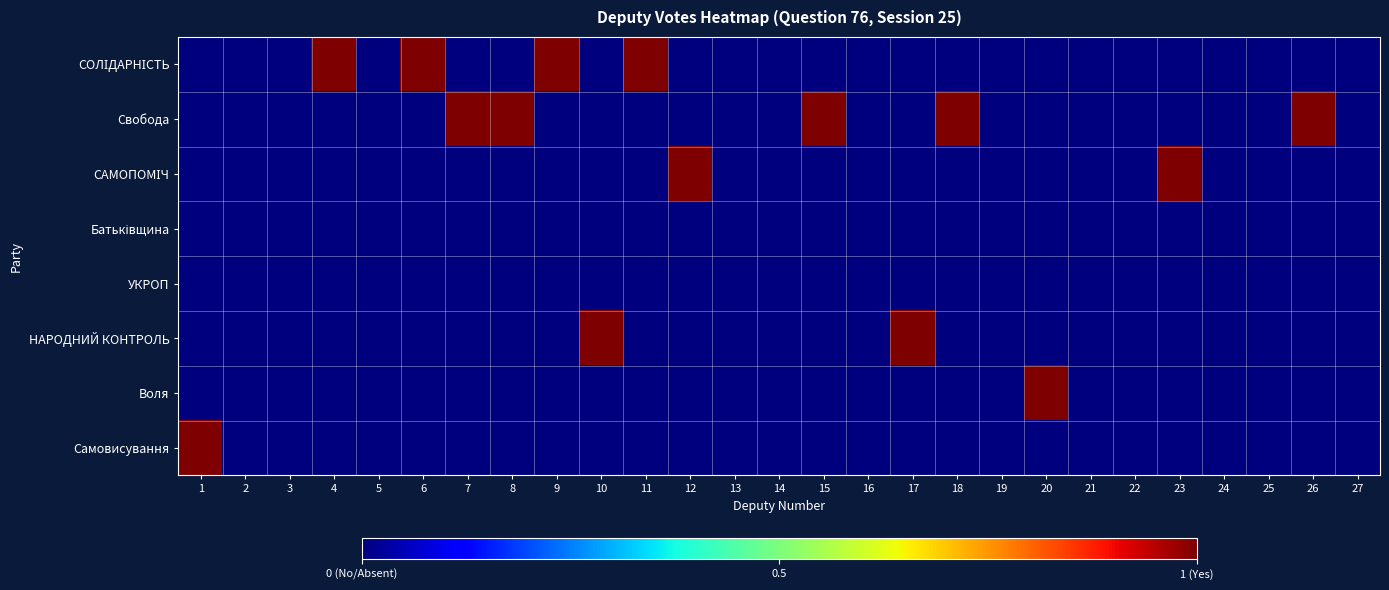

Between 24 and 25, which is larger?

24